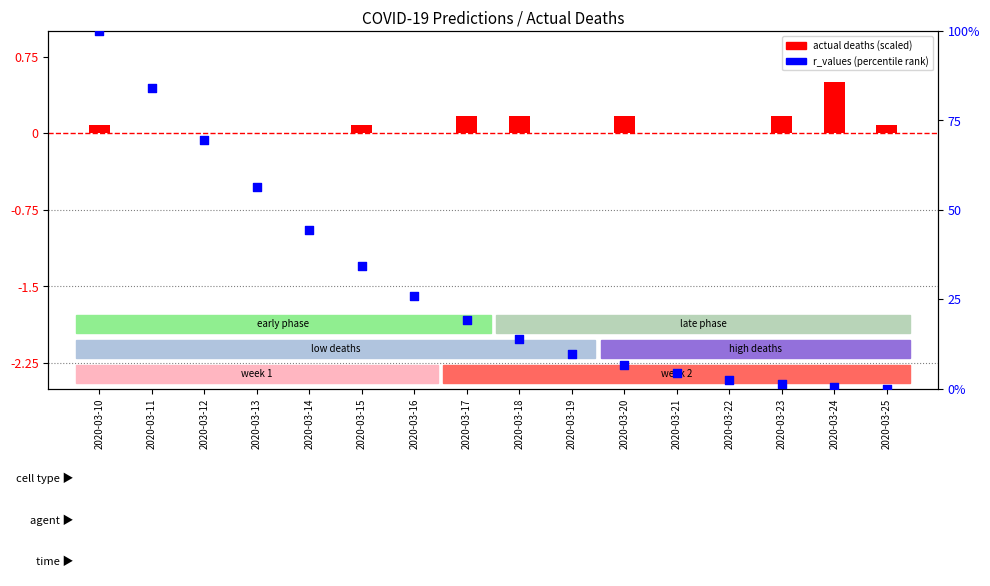

What are all the series names shown in the legend?

actual deaths (scaled), r_values (percentile)